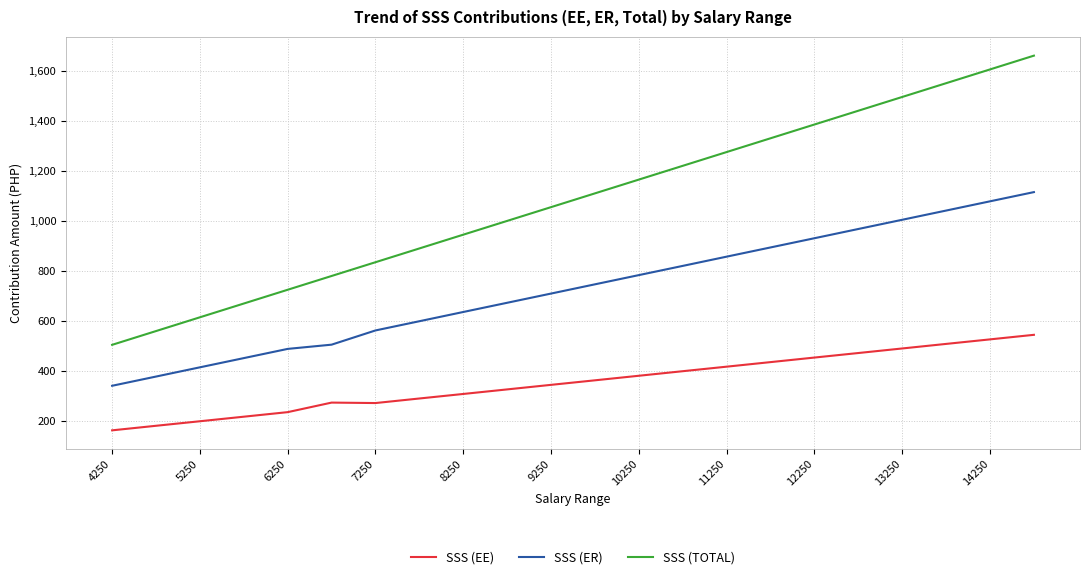

How many categories are shown in the chart?

22